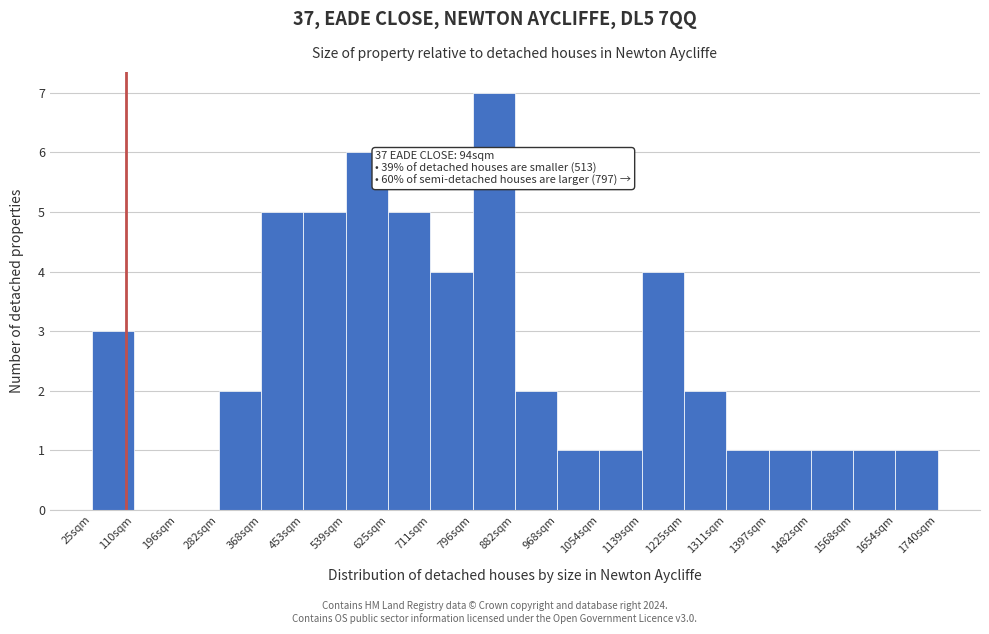

Over which range of the x-axis is the bar tallest?

800 to 880